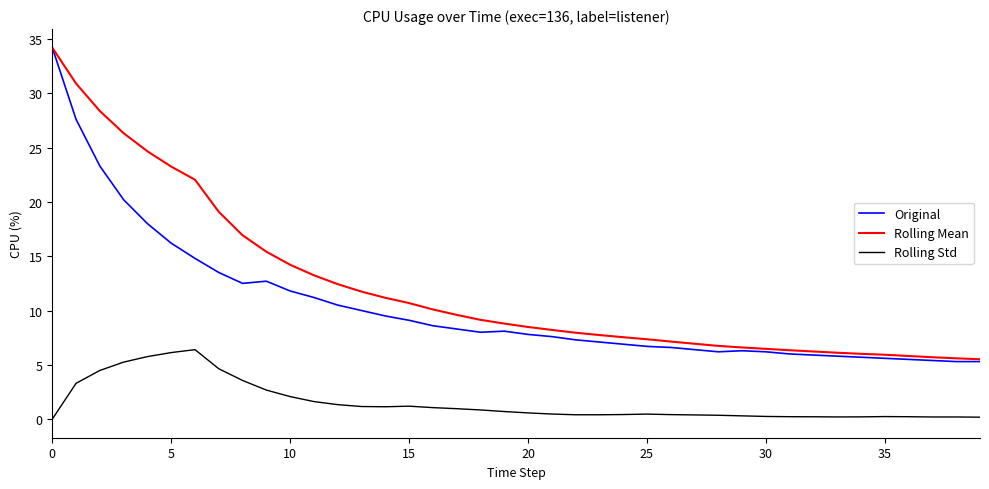

Which series has the largest total across all categories?

Rolling Mean